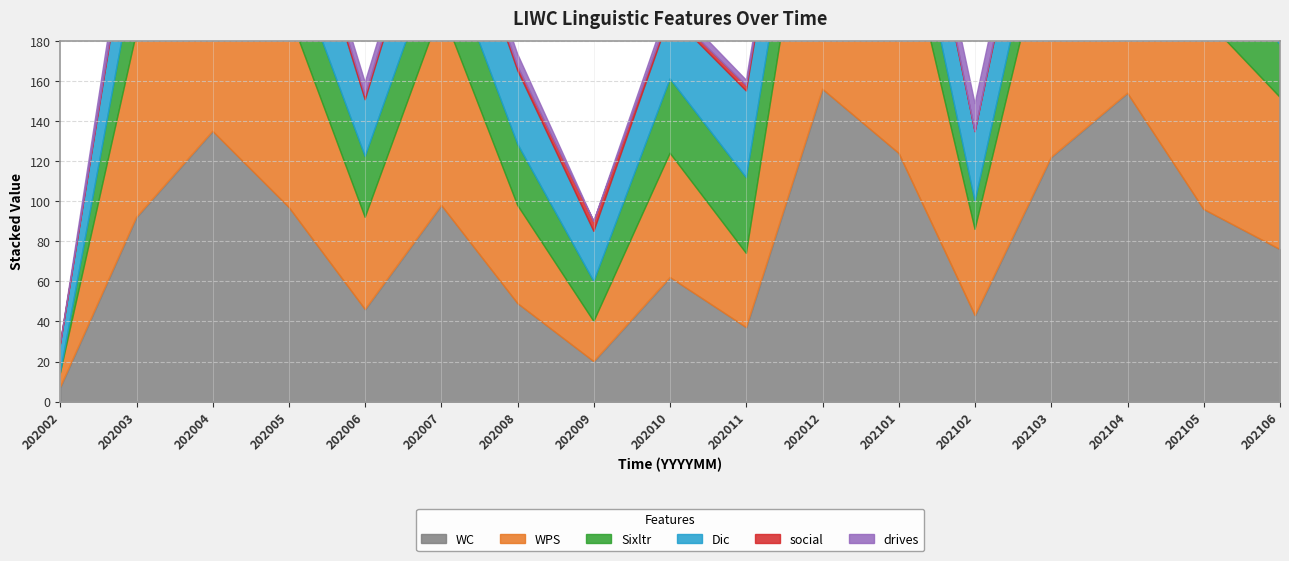

What is the value of the WC point at the 17th from the left?

76.0